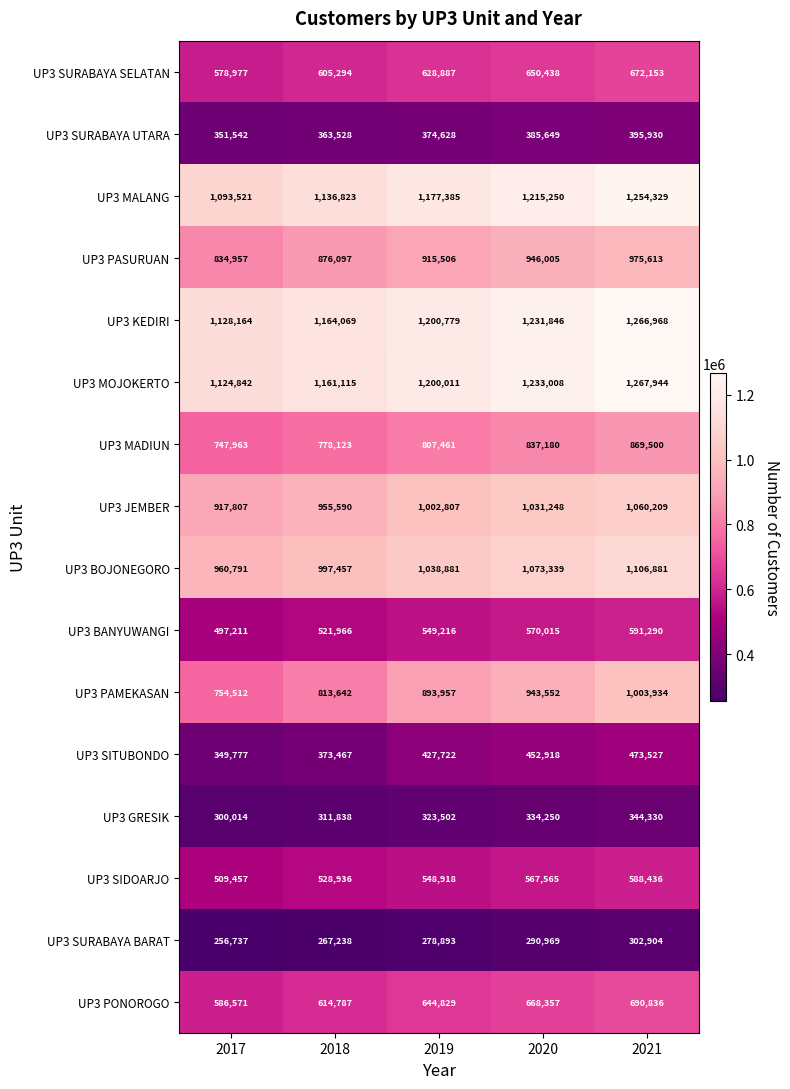

Which series has the largest range (max minus min)?

UP3 PAMEKASAN